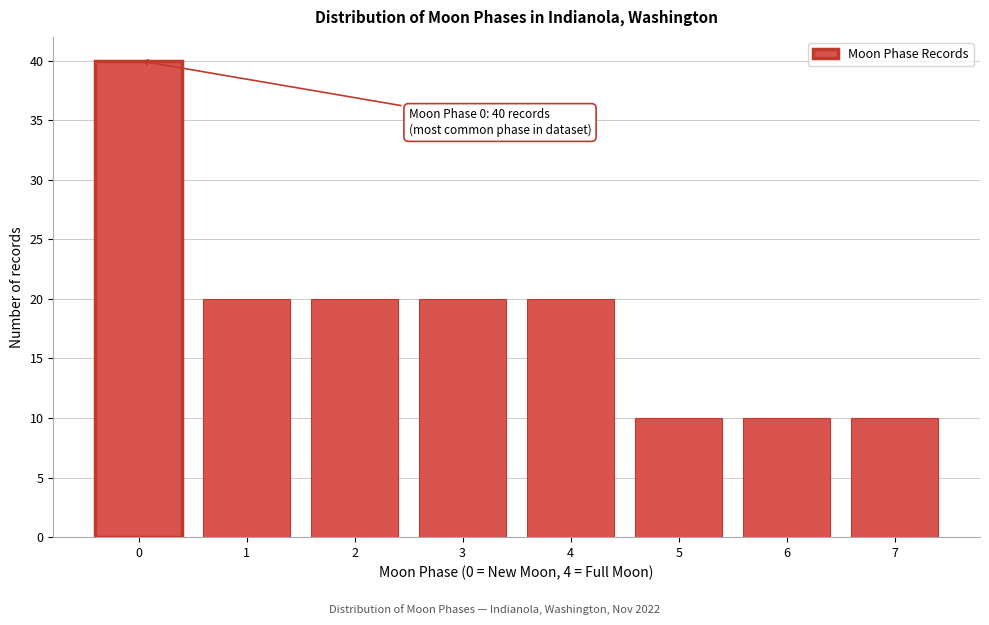

Reading left to right, list all the values displayed in this chart.

40	20	20	20	20	10	10	10